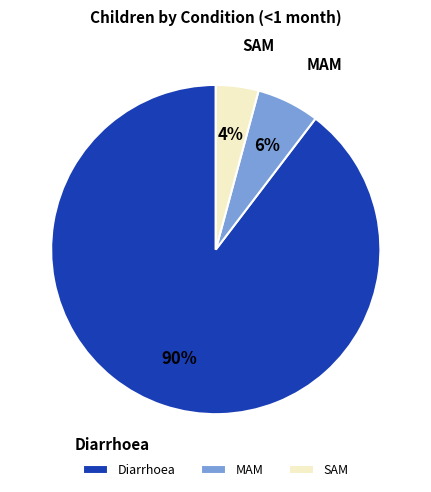

Rank the categories by value from highest to lowest.

Diarrhoea, MAM, SAM